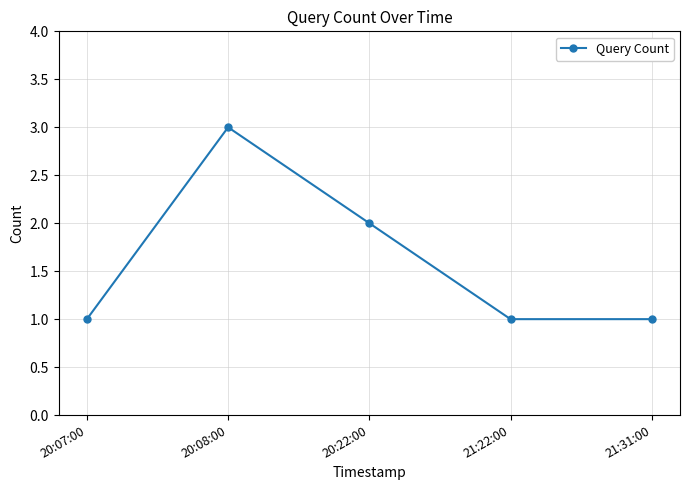

The value at 20:22:00 is 1. True or false?

False